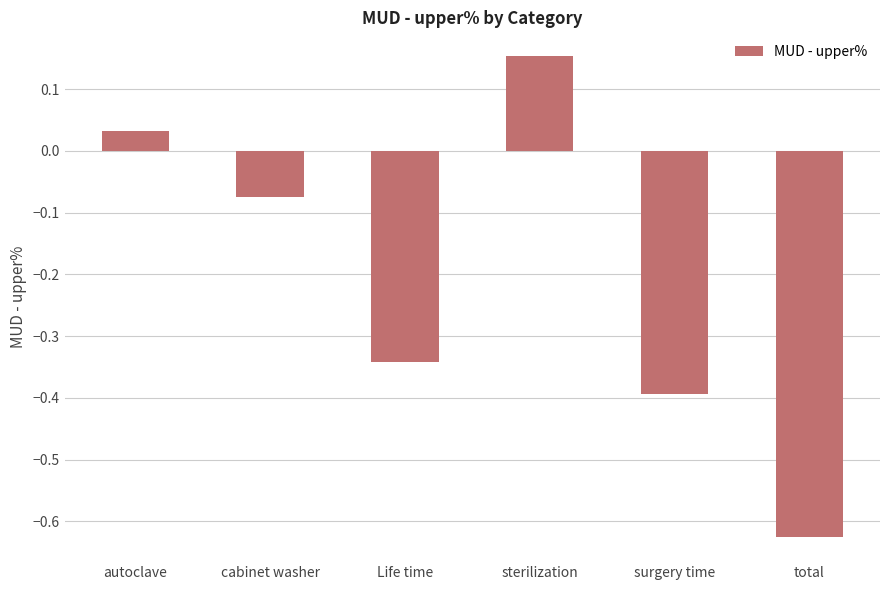

Rank the categories by value from lowest to highest.

total, surgery time, Life time, cabinet washer, autoclave, sterilization